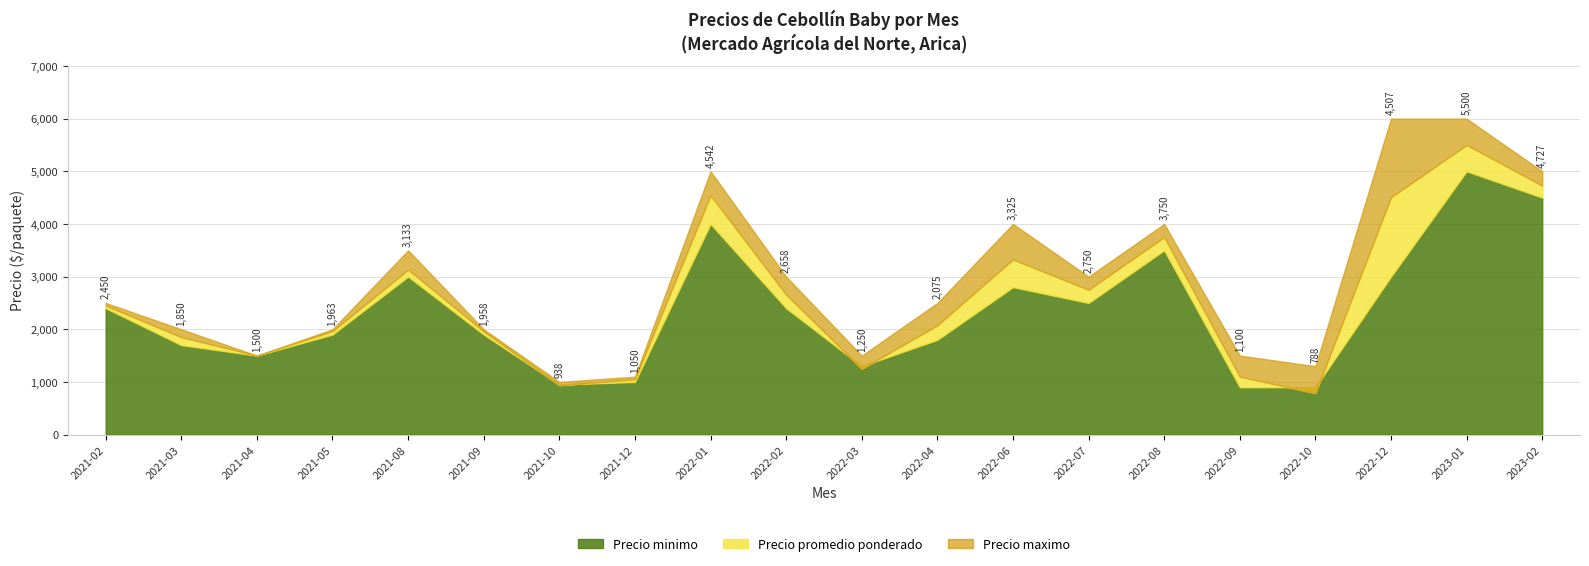

At how many categories does at least one series exceed 2584?

9